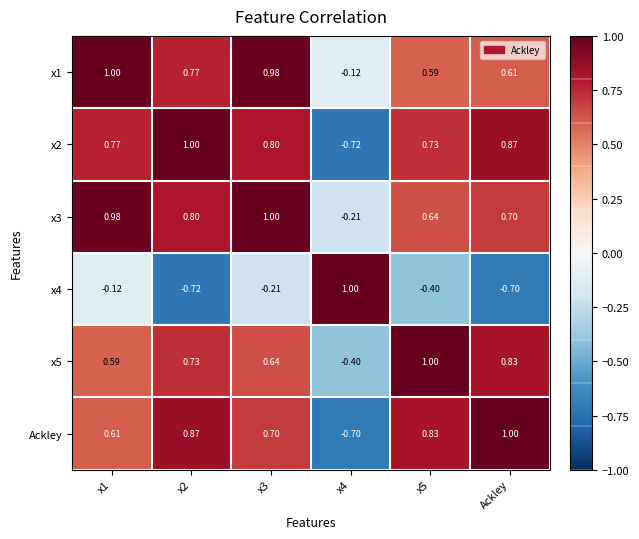

Which series changed the most between x2 and Ackley?

x1